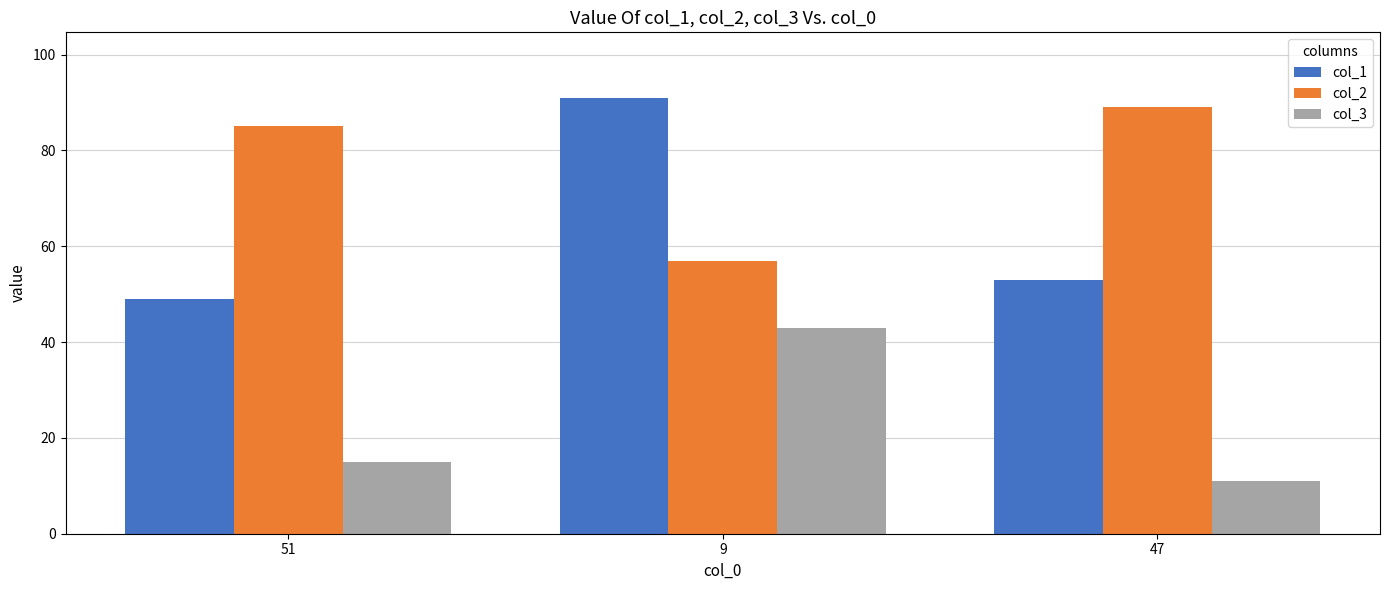

Between 51 and 9, which series saw the biggest shift?

col_1